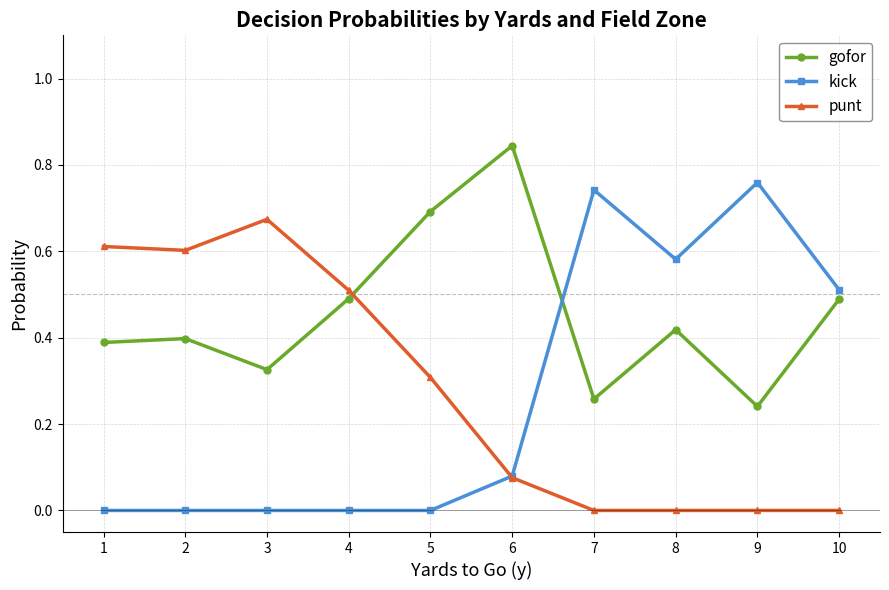

Rank the series at 2 from highest to lowest value.

punt, gofor, kick